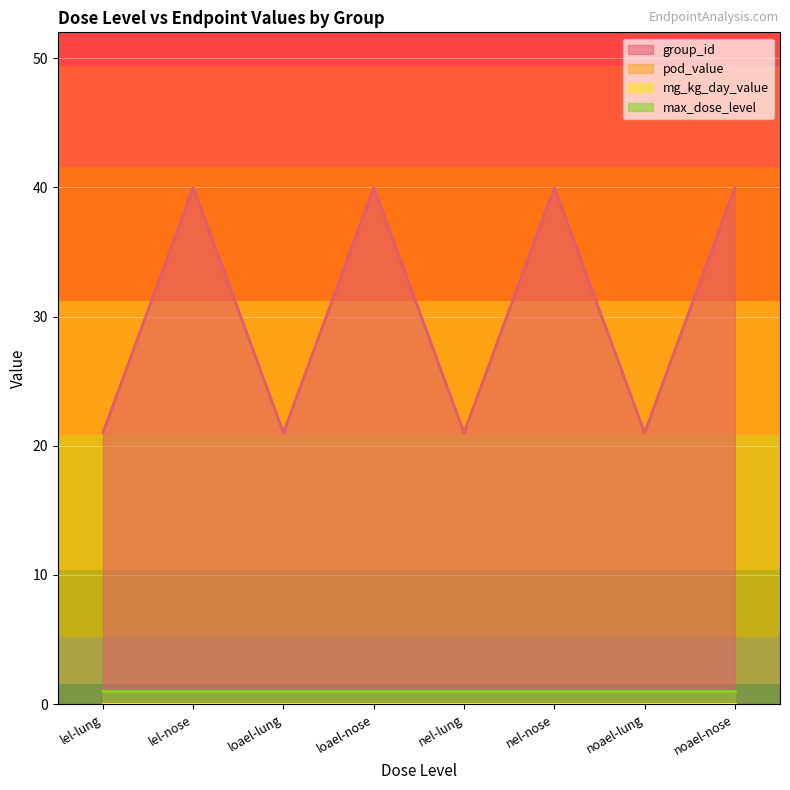

Between nel-nose and lel-lung, which is larger?

nel-nose